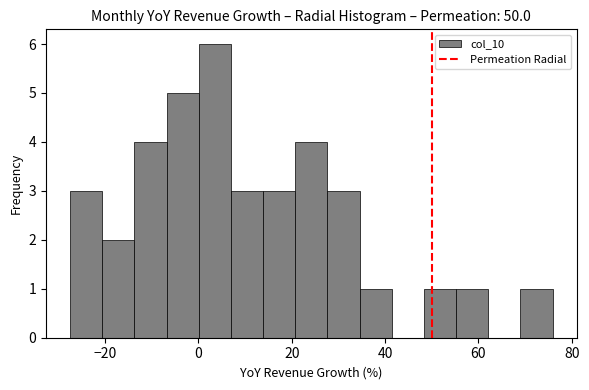

Around what value on the x-axis is the tallest bar? Give the approximate position of its centre, as read against the axis.

4